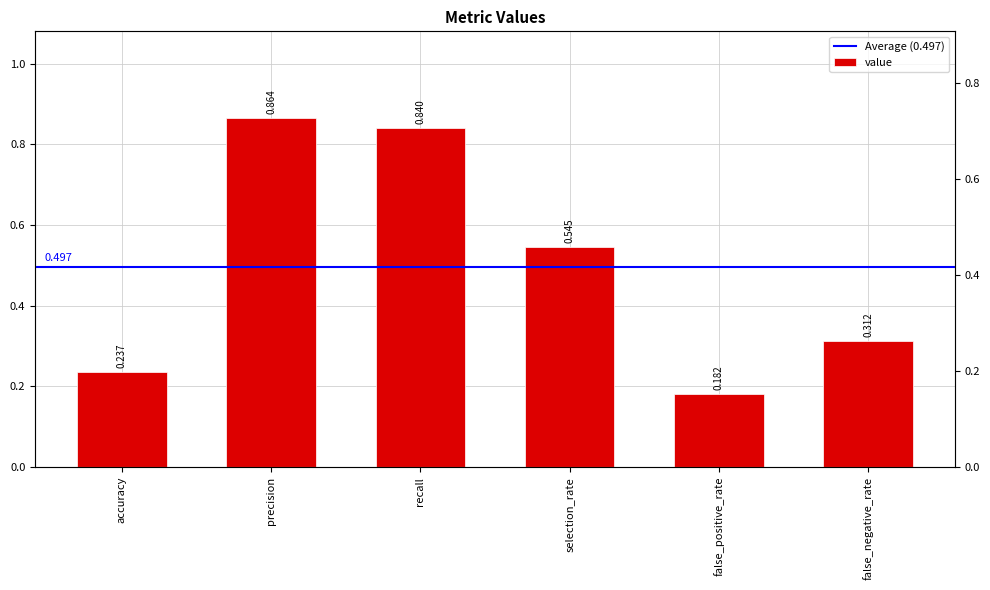

What value does the data have at false_positive_rate?

0.2